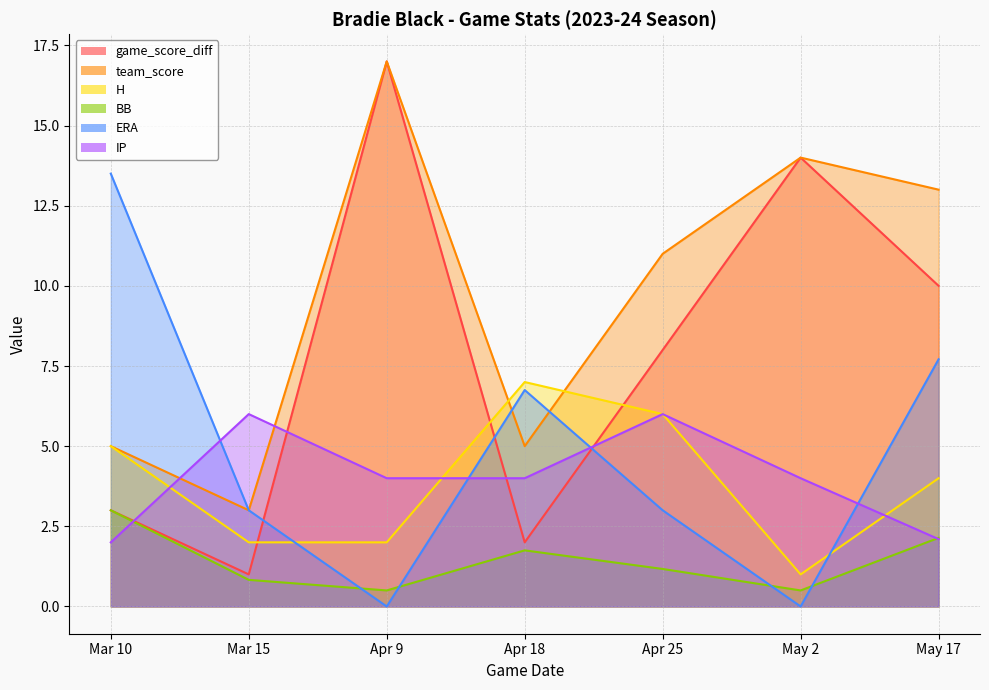

Between Mar 10 and Apr 9, which is larger?

Apr 9